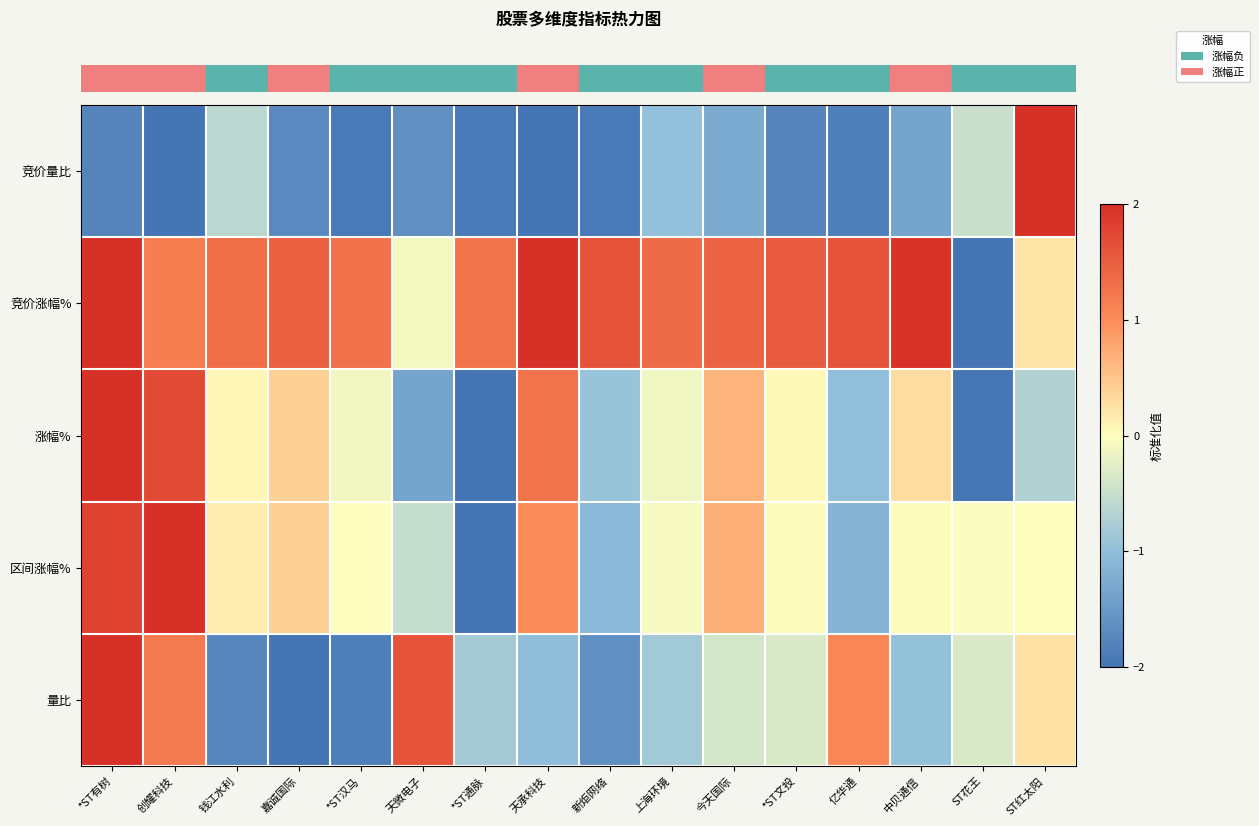

Count the number of categories in the chart.

16